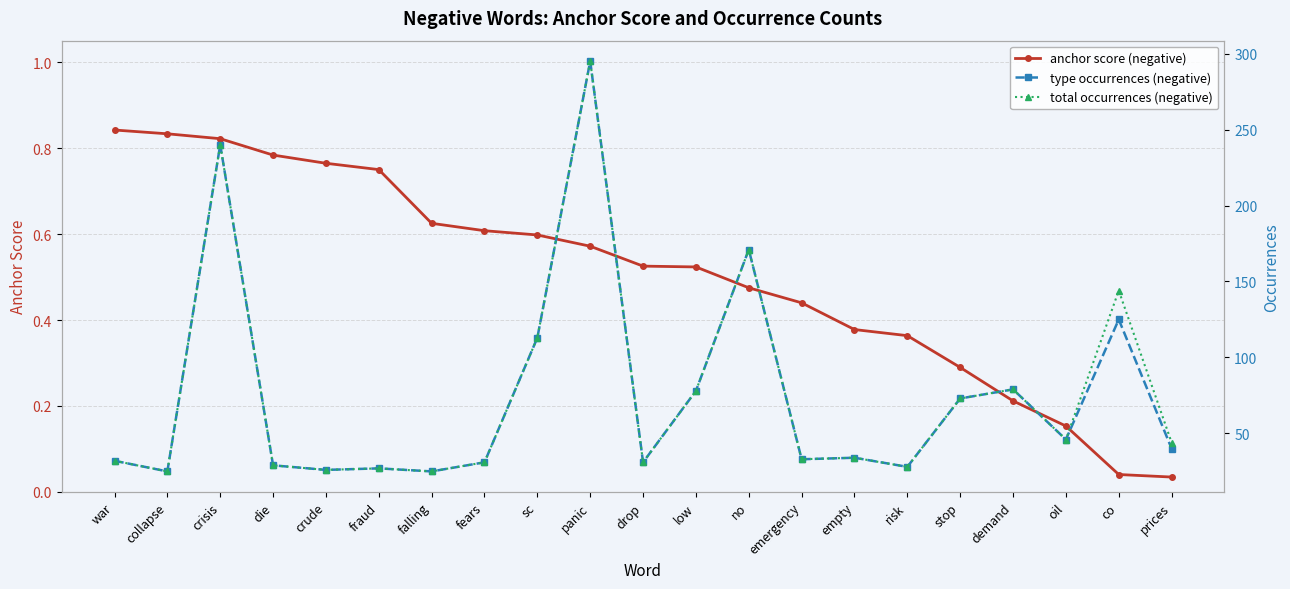

At which category is the sum across all series the highest?

panic